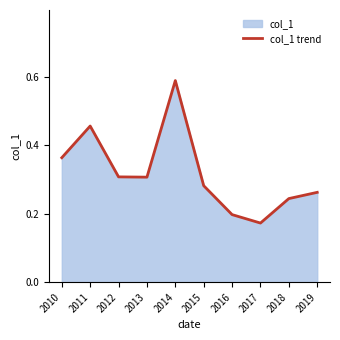

What is the difference between the maximum and minimum values?

0.4